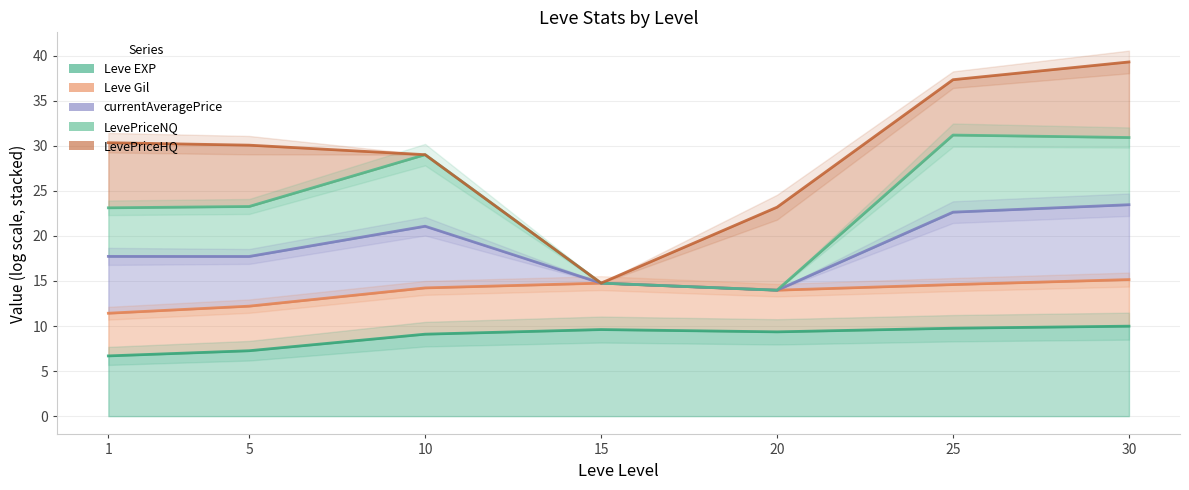

True or false: Leve Gil (line) has more than 2 interior local peaks.

False